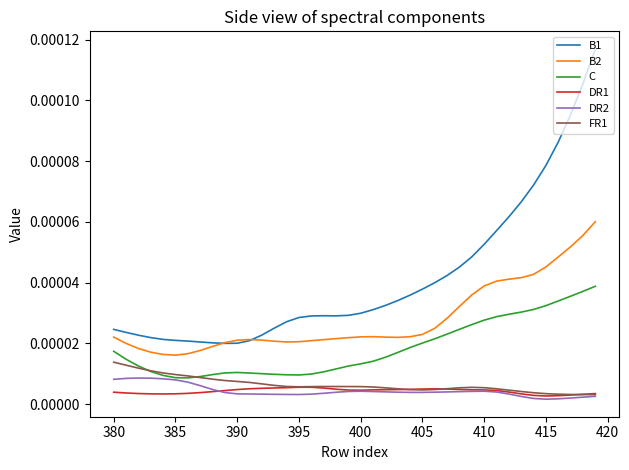

What are all the series names shown in the legend?

B1, B2, C, DR1, DR2, FR1